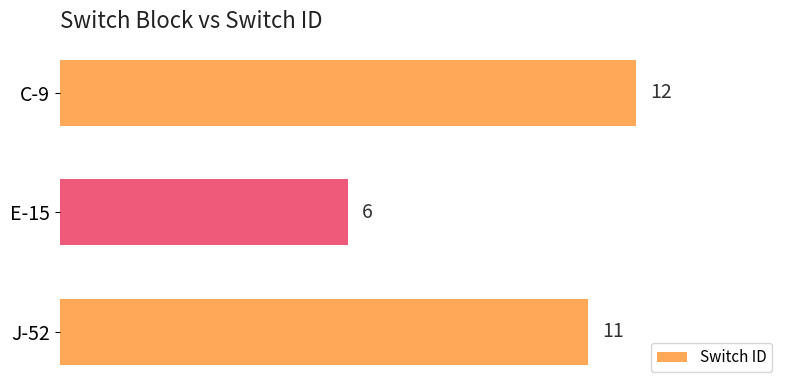

How many values are below 11?

1